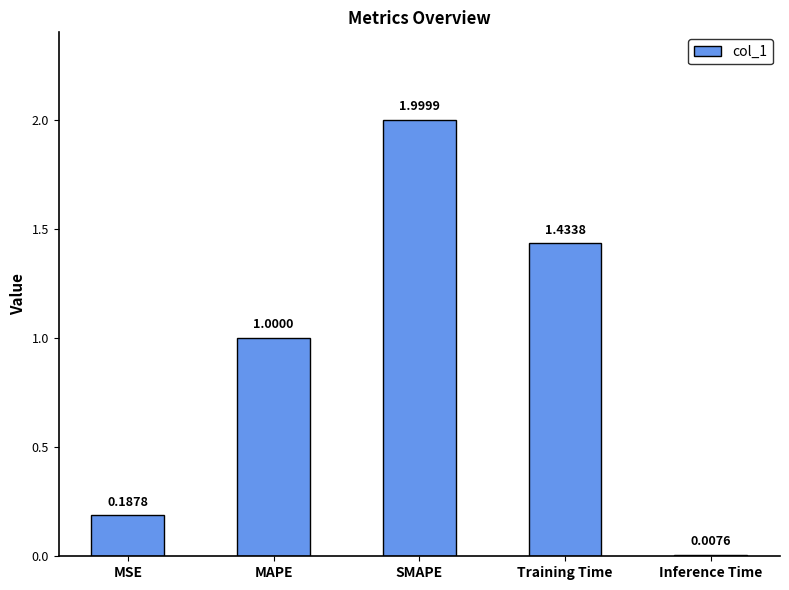

What is the sum of the values at MAPE and Inference Time?

1.0